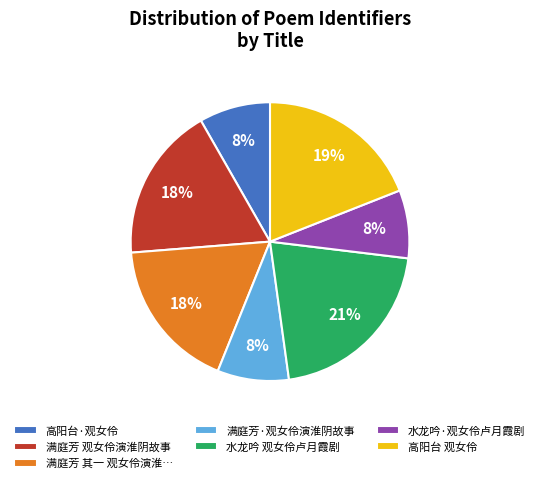

To the nearest percent, what portion does 高阳台 观女伶 represent?

19%